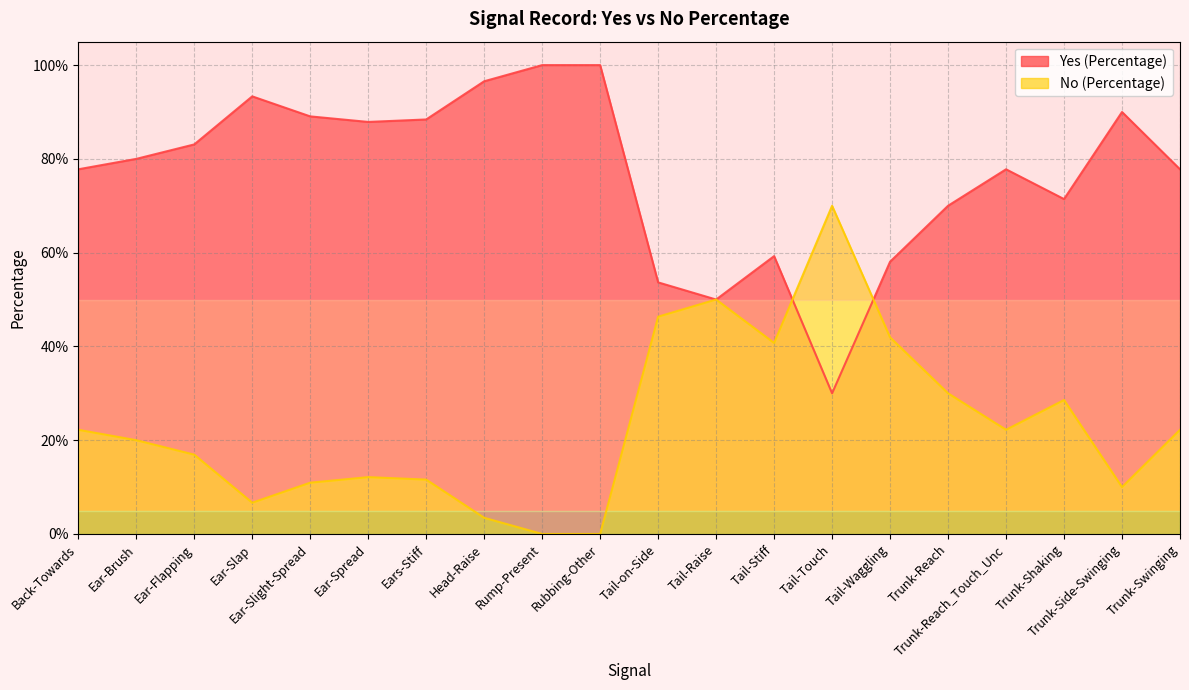

At which label does No (Percentage) reach its peak?

Tail-Touch